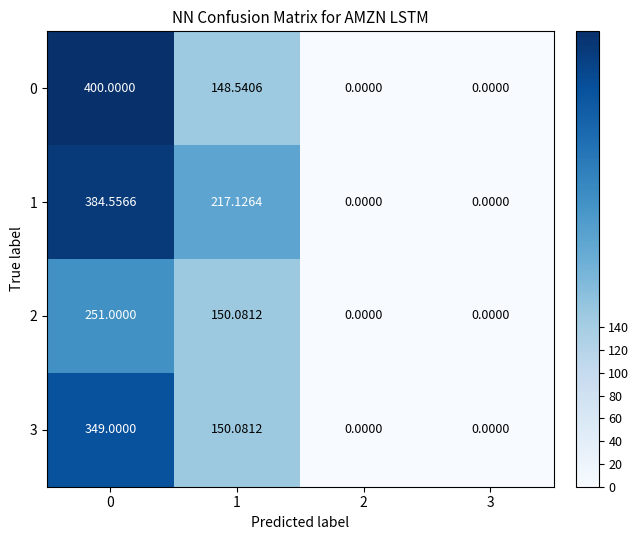

List the series in order of their peak value, lowest first.

2, 3, 1, 0